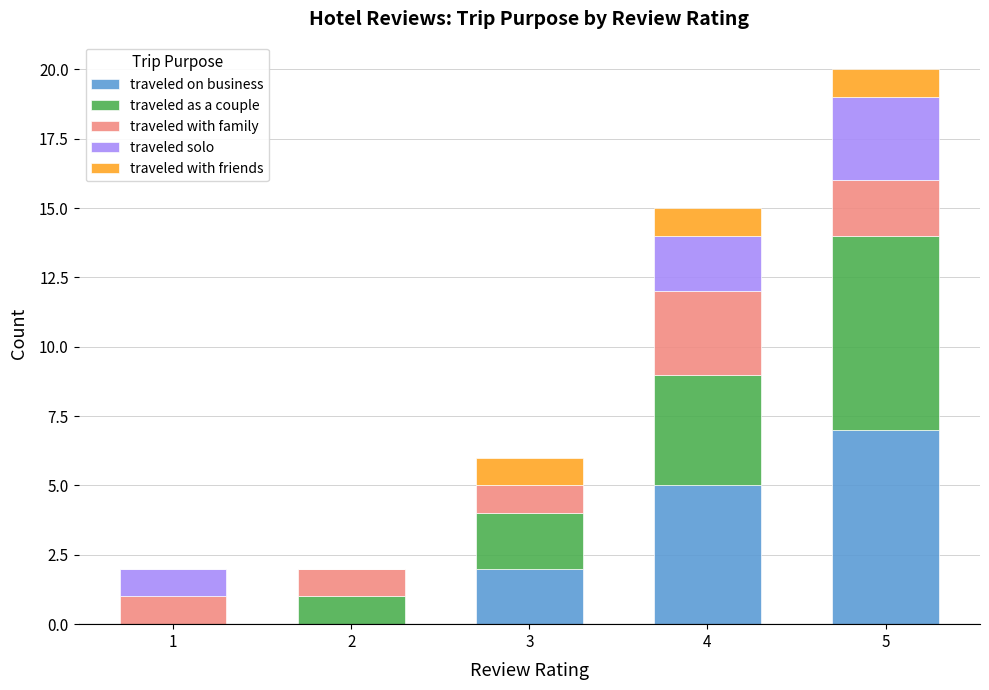

At which category is the sum across all series the highest?

5